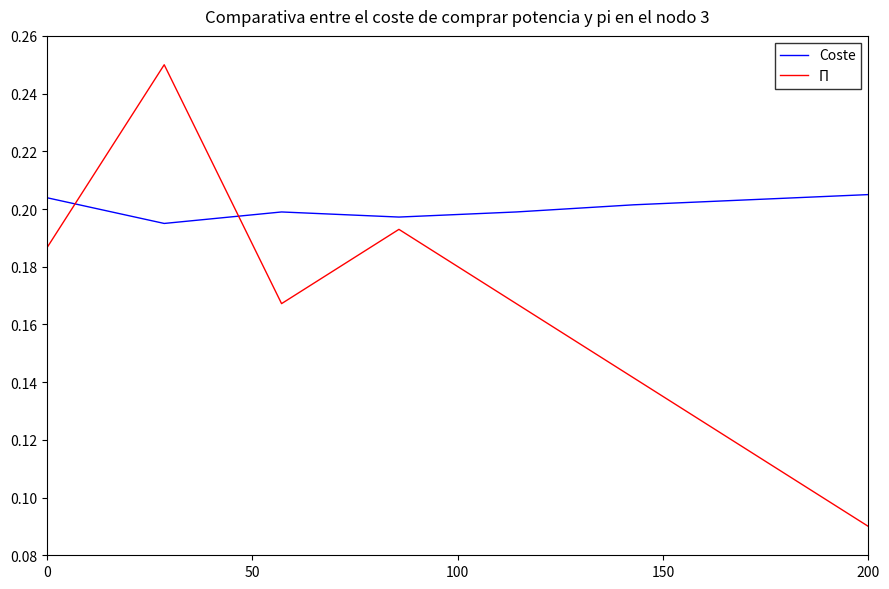

Which series has the largest range (max minus min)?

Π